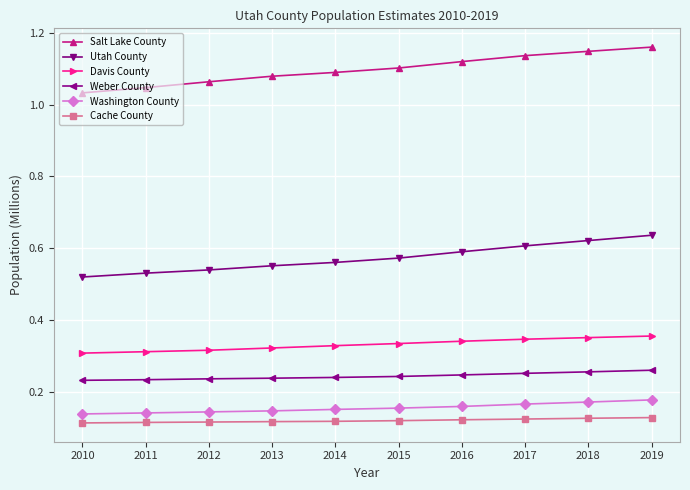

Rank the series at 2012 from highest to lowest value.

Salt Lake County, Utah County, Davis County, Weber County, Washington County, Cache County